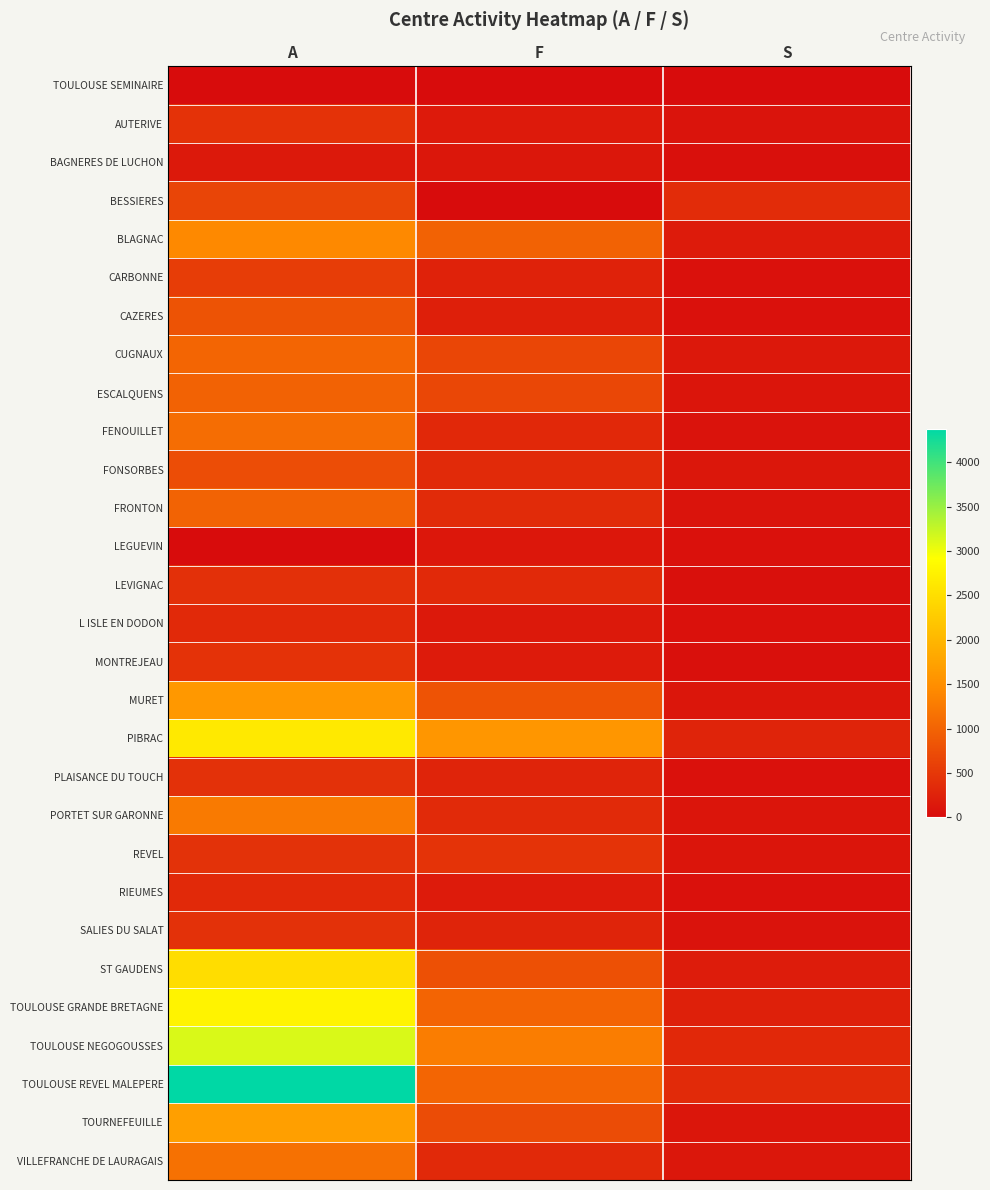

Which series has the largest total across all categories?

TOULOUSE REVEL MALEPERE